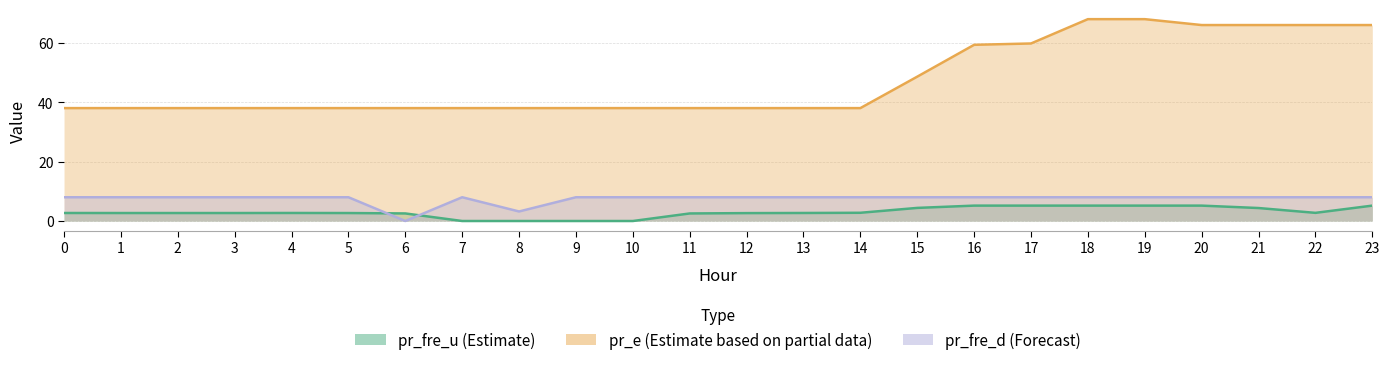

Between 0 and 15, which is larger?

15